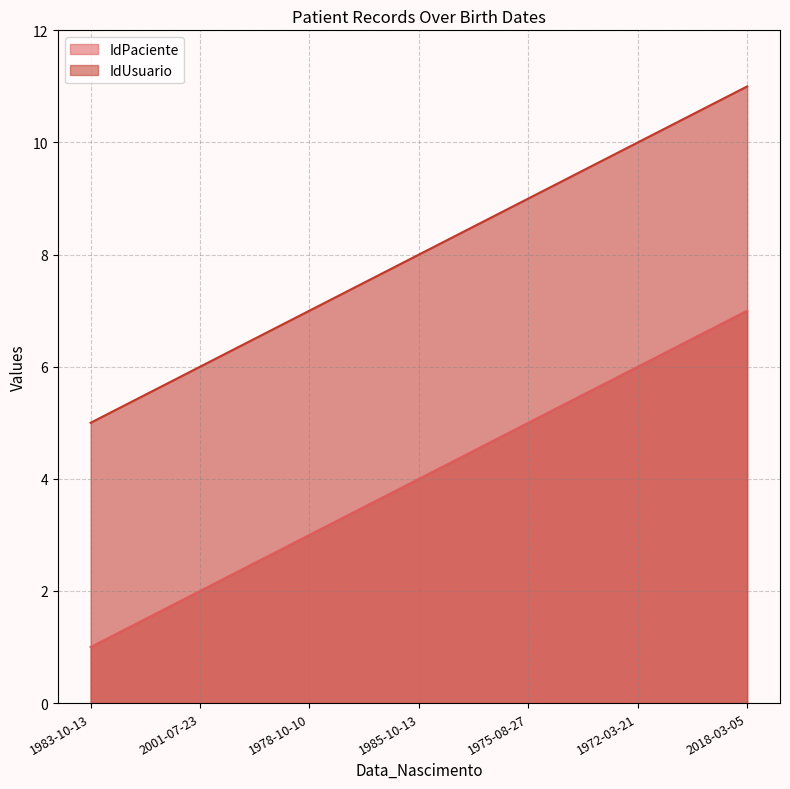

How many data points does each series have?

7